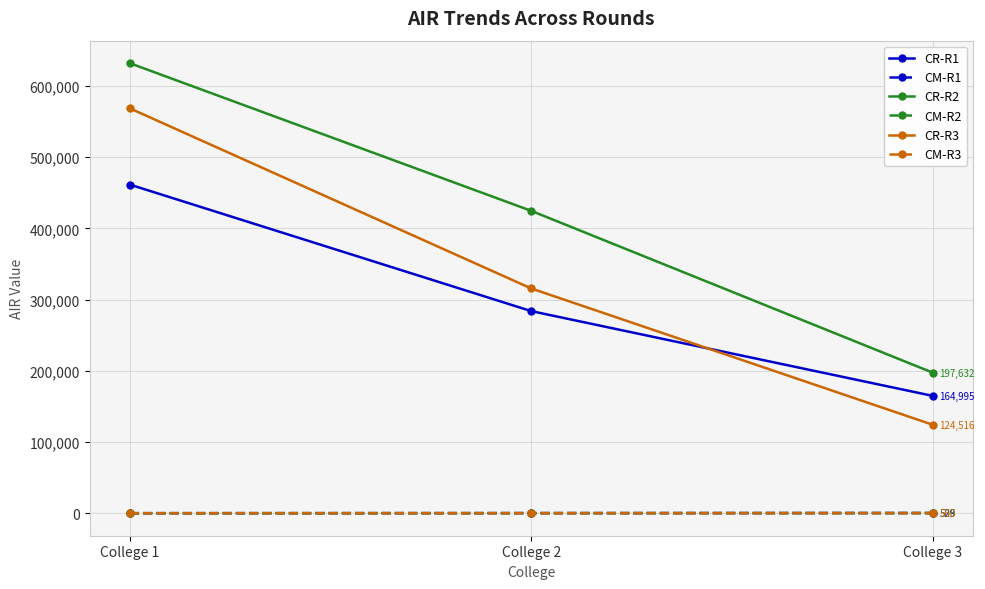

What is the lowest value of the CM-R2 series?

293